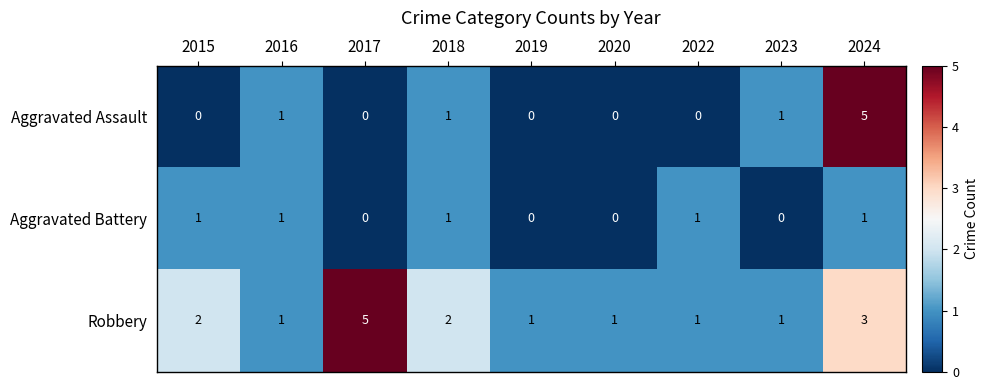

Reading left to right, list all the values displayed in this chart.

Aggravated Assault: 2015=0	2016=1	2017=0	2018=1	2019=0	2020=0	2022=0	2023=1	2024=5
Aggravated Battery: 2015=1	2016=1	2017=0	2018=1	2019=0	2020=0	2022=1	2023=0	2024=1
Robbery: 2015=2	2016=1	2017=5	2018=2	2019=1	2020=1	2022=1	2023=1	2024=3